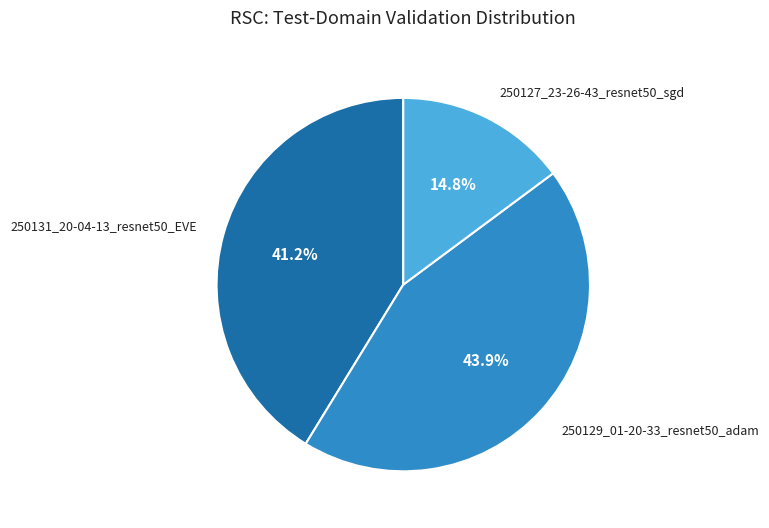

Does any single category account for the majority?

No